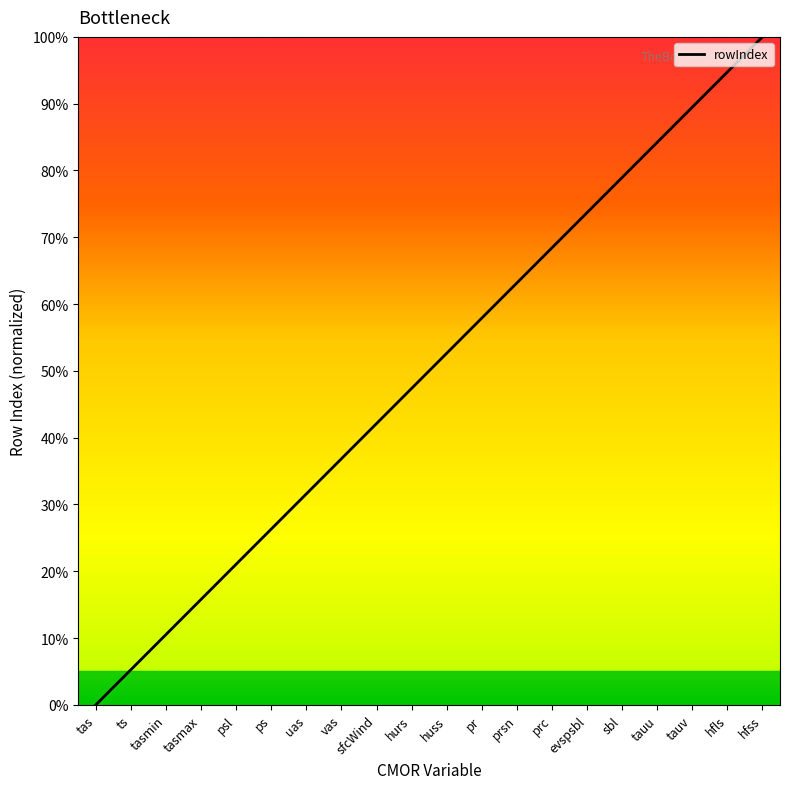

What position from the right is prsn?

8